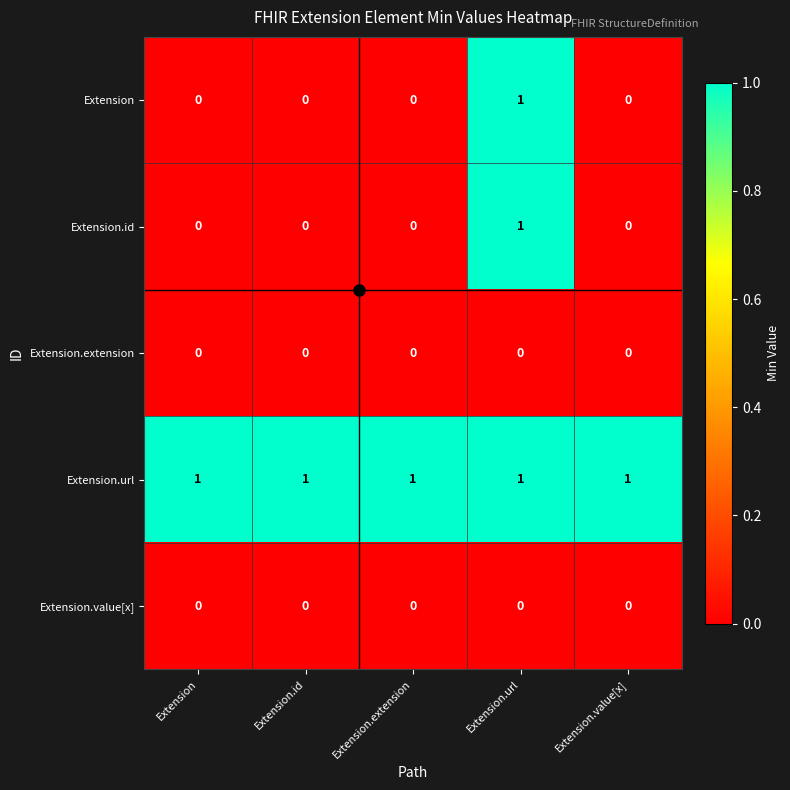

What is the spread (max minus min) of values at Extension.extension?

1